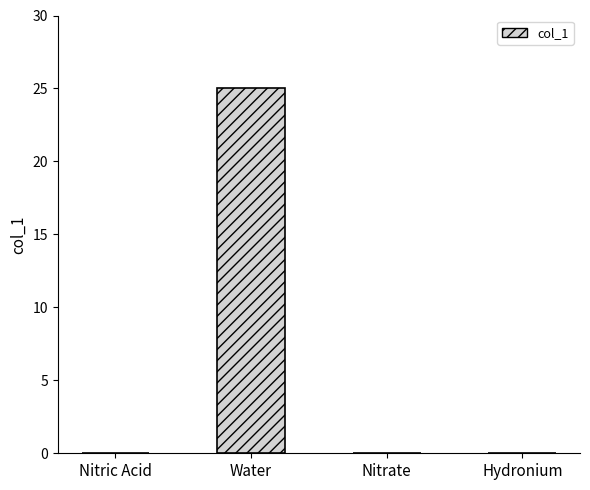

What is the sum of the values at Nitric Acid and Water?

25